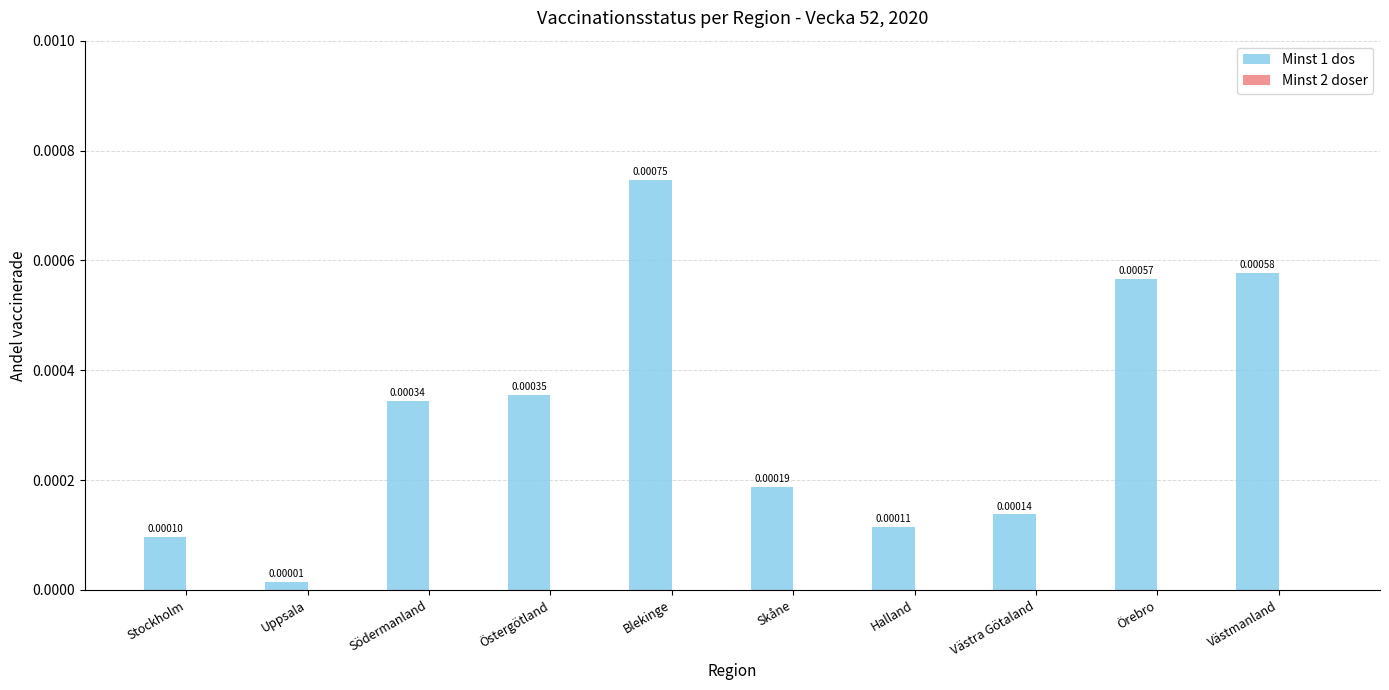

Rank the categories by value from lowest to highest.

Uppsala, Stockholm, Halland, Västra Götaland, Skåne, Södermanland, Östergötland, Örebro, Västmanland, Blekinge